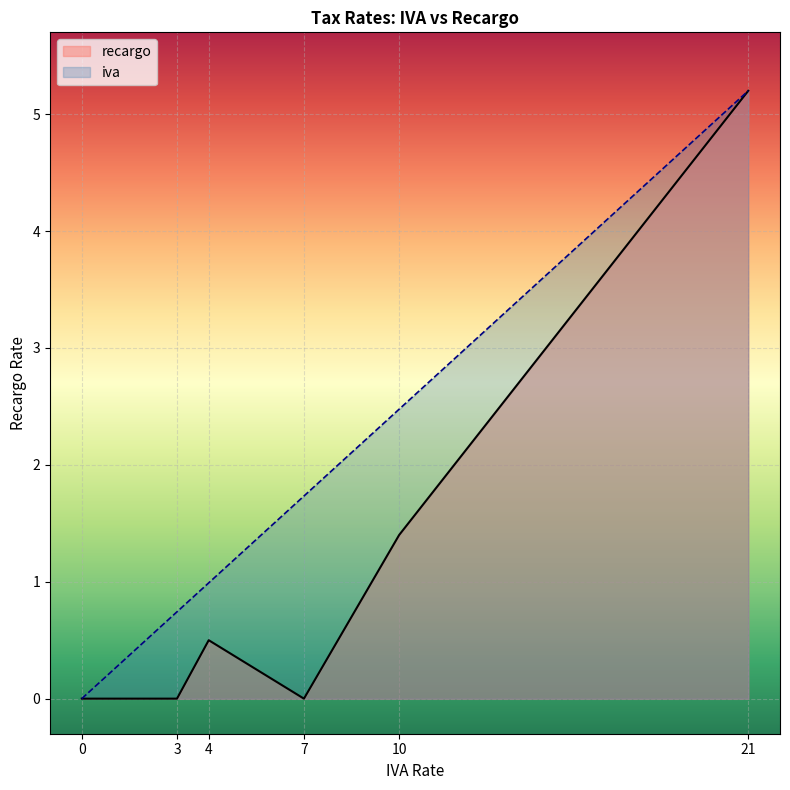

What is the spread (max minus min) of values at 7?

1.7